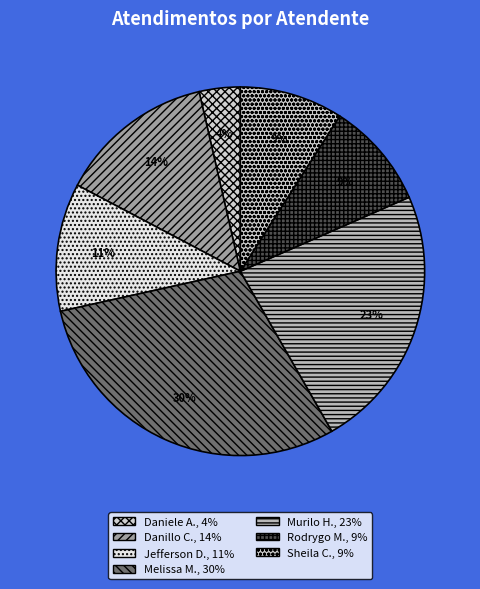

How many segments does this pie chart have?

7